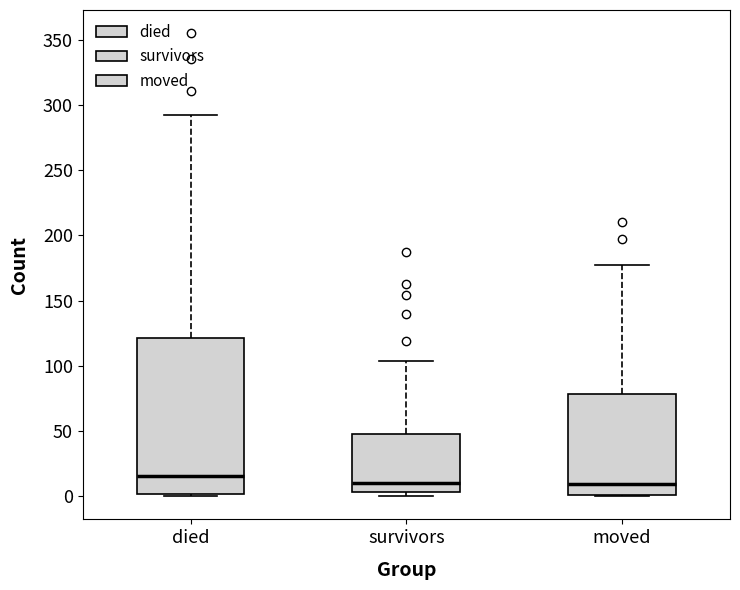

Reading left to right, transcribe this box plot: for each box, give where its median line is, the range the box spans, and where its two whiskers end, as read against the y-axis. The values are not printed on the chart, so give them approximately, as read against the axis.

died: median 15, box 0 to 120, whiskers 0 to 290
survivors: median 10, box 5 to 50, whiskers 0 to 105
moved: median 10, box 0 to 80, whiskers 0 to 175